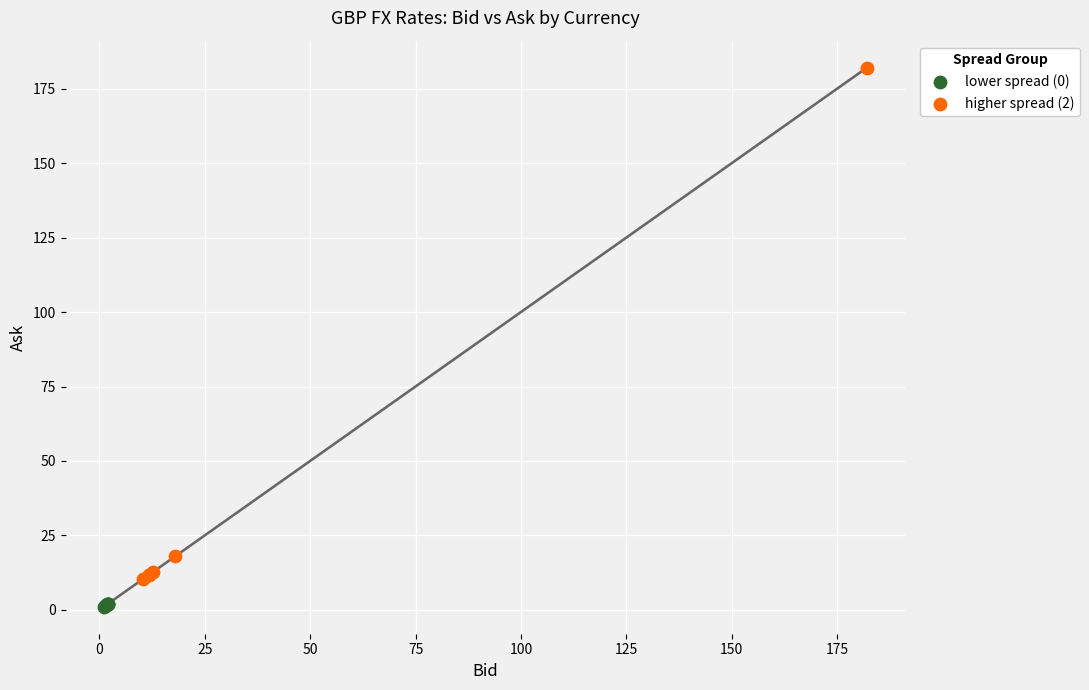

Which series reaches the minimum Y coordinate?

lower spread (0)